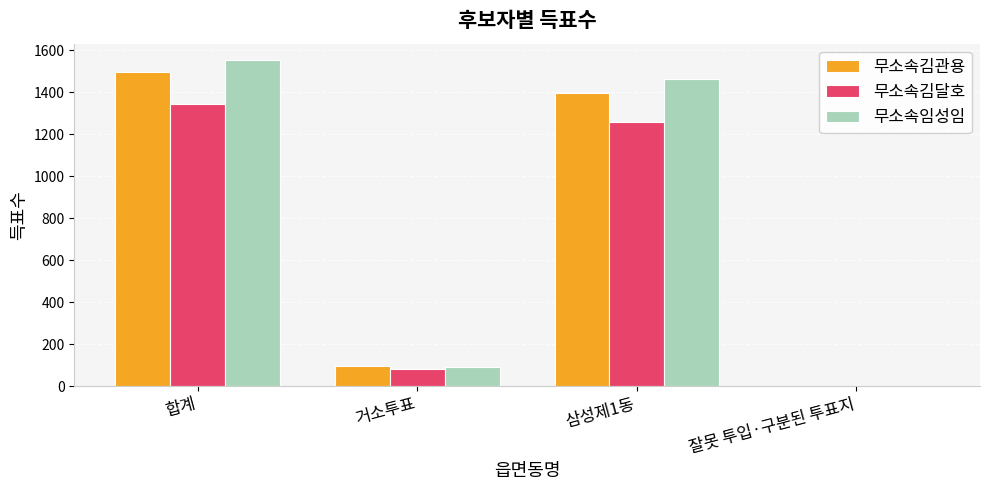

Is the value of 무소속김관용 at 삼성제1동 greater than the value of 무소속김달호 at 합계?

Yes